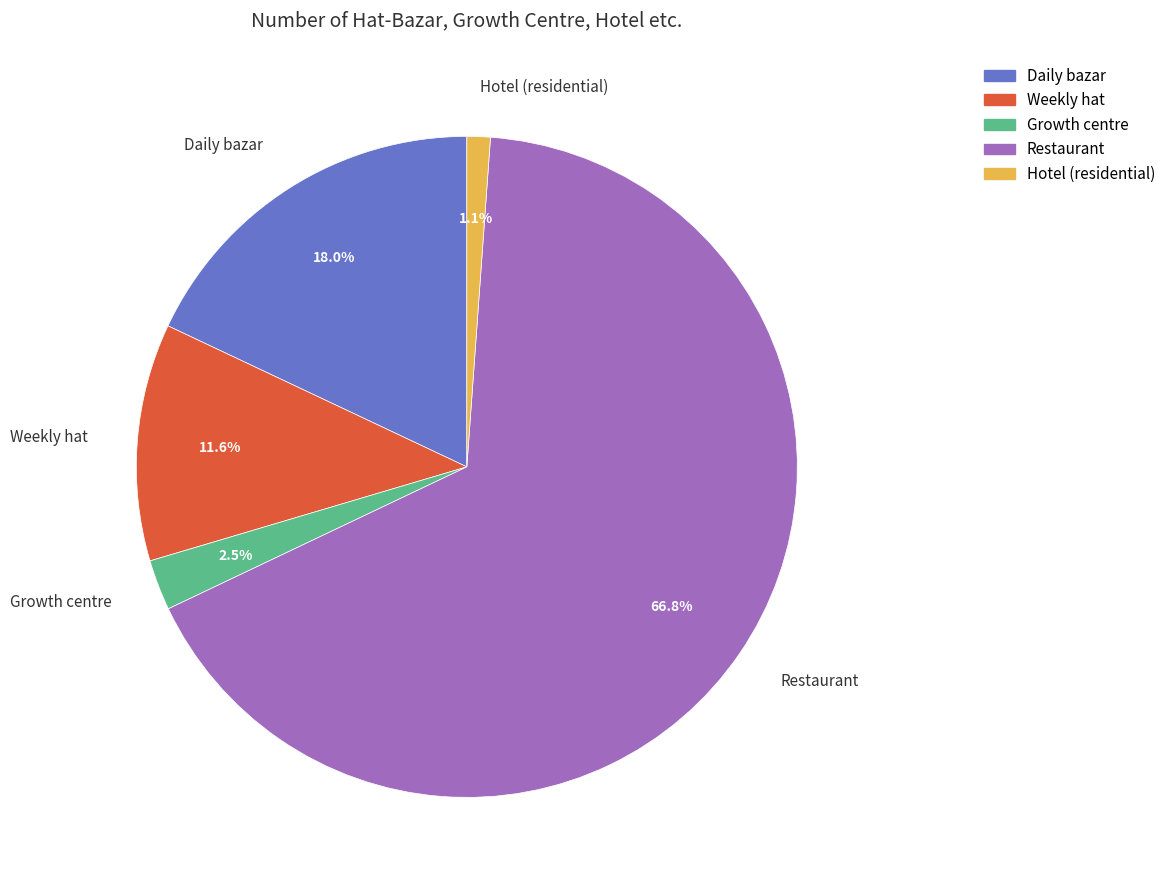

Do Restaurant and Weekly hat together represent more than half of the pie?

Yes